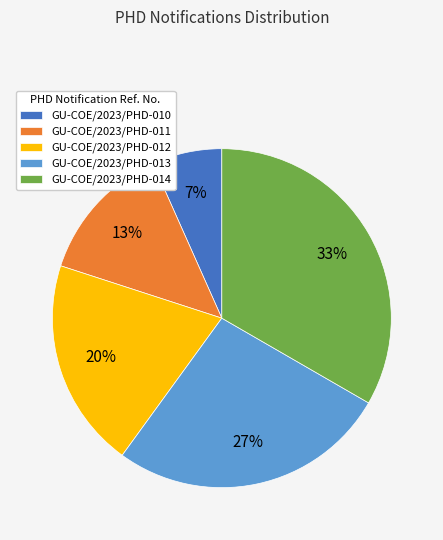

Which slice is the smallest?

GU-COE/2023/PHD-010